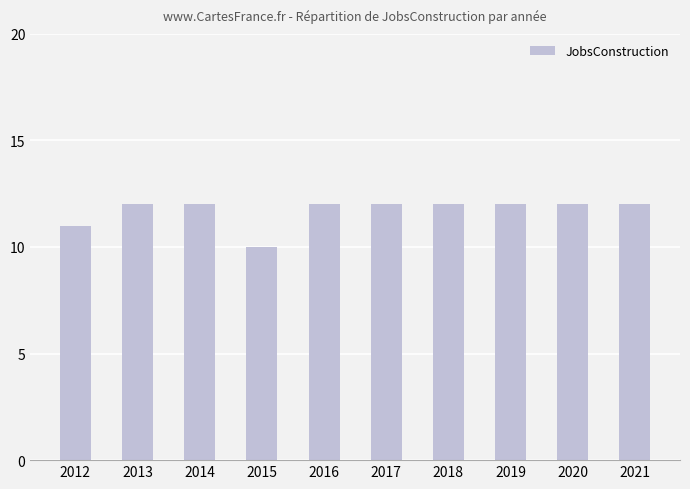

What is the approximate value at 2021?

12